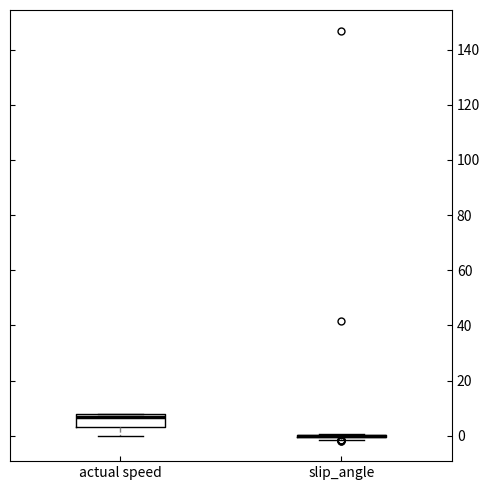

Which box is the tallest, from its lower edge to its upper edge?

actual speed